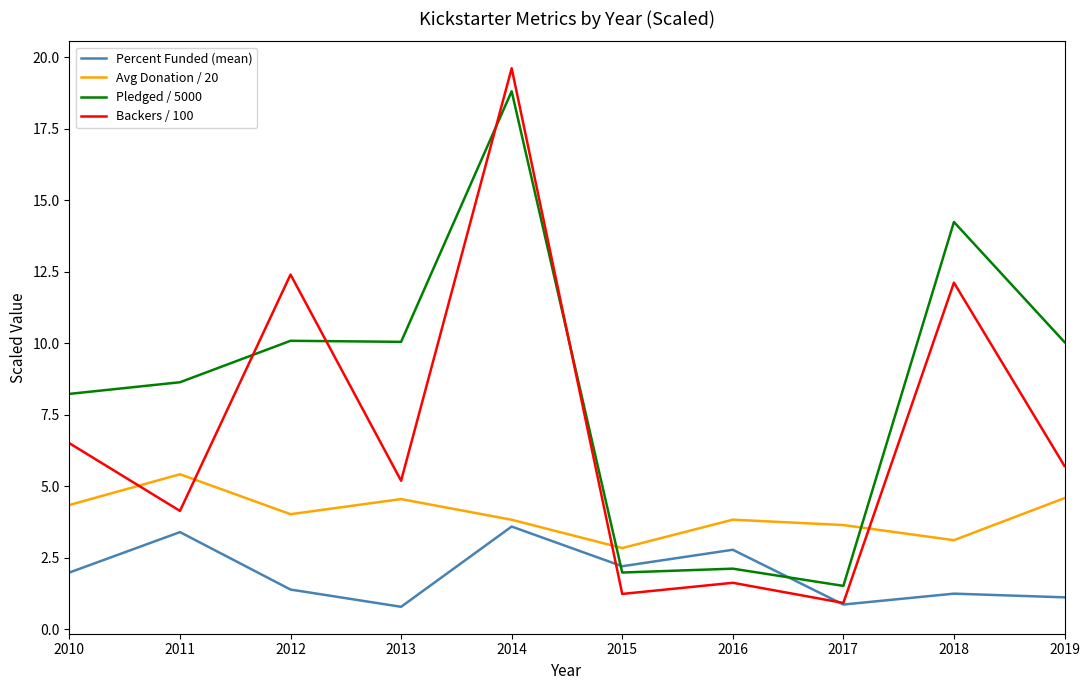

Which category has the lowest value in the Avg Donation / 20 series?

2015